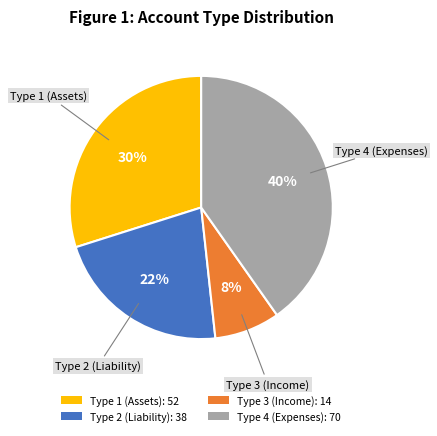

Does any single category account for the majority?

No